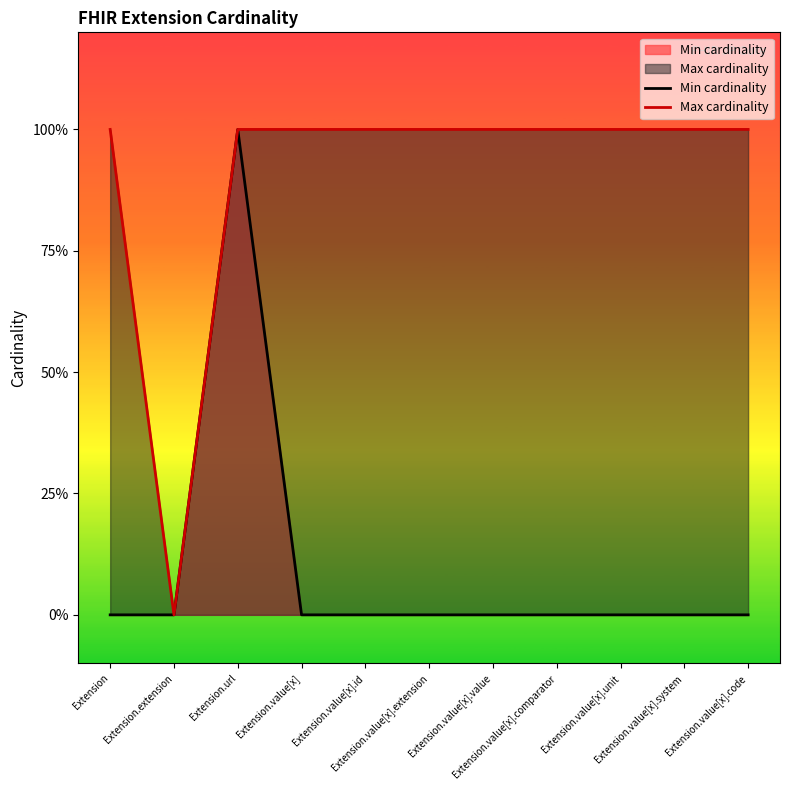

Does the chart display data point markers on the line(s)?

No